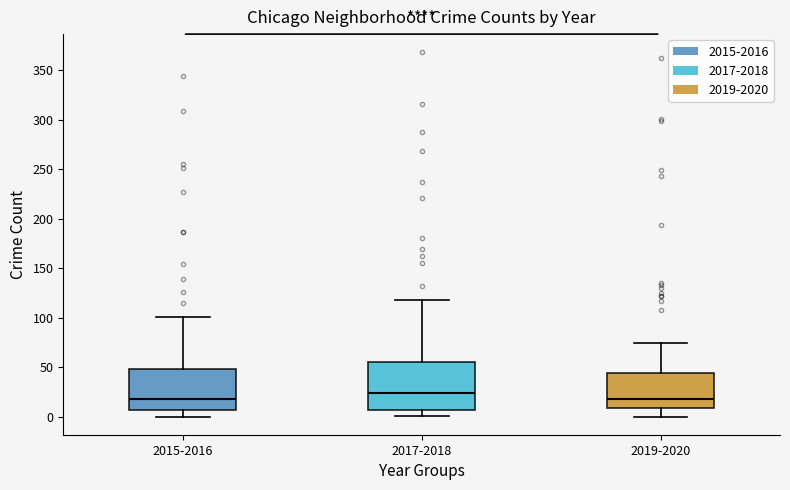

Which box is the tallest, from its lower edge to its upper edge?

2017-2018